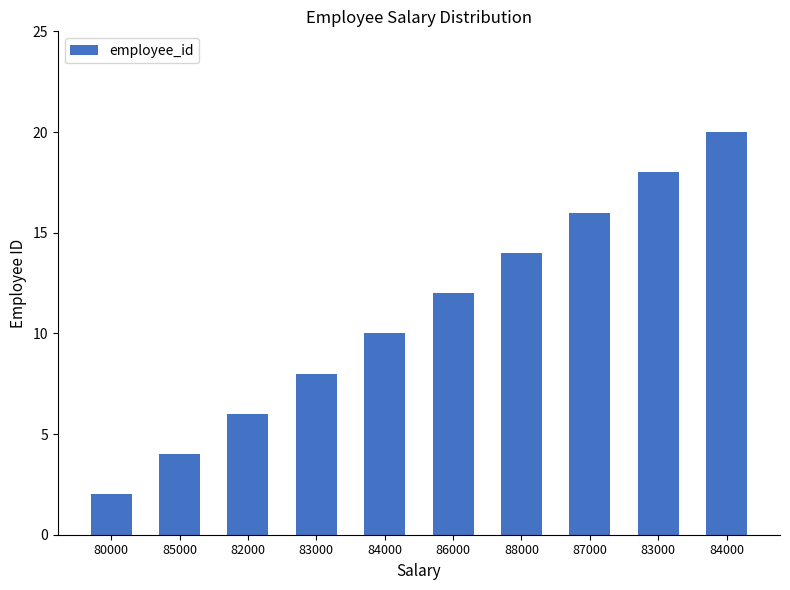

Are the bars grouped side by side (vs. stacked)?

No